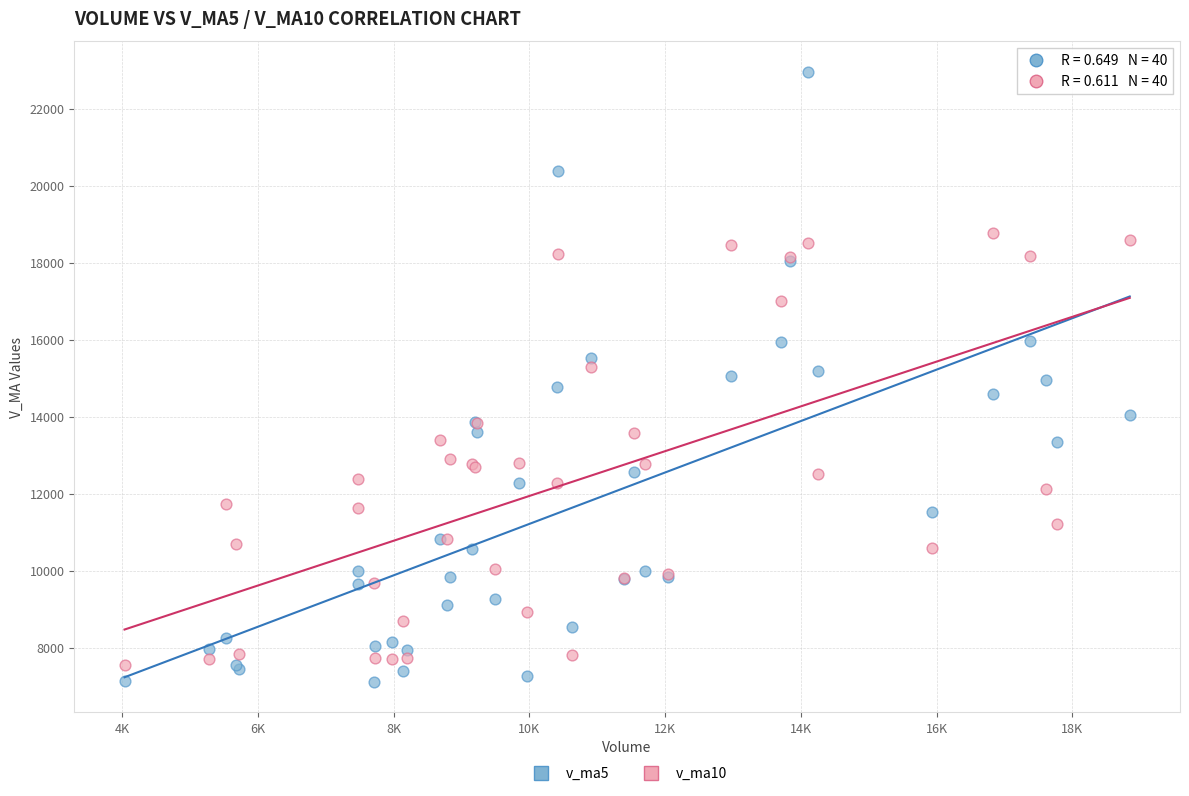

Which series has the largest Y range (max minus min)?

v_ma5